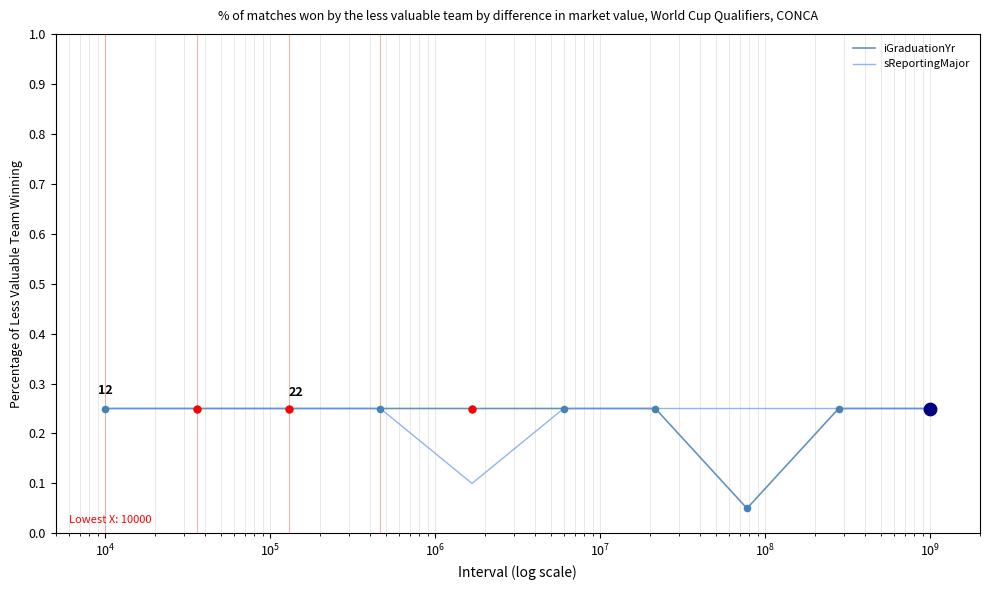

Which series has the widest spread of values?

iGraduationYr